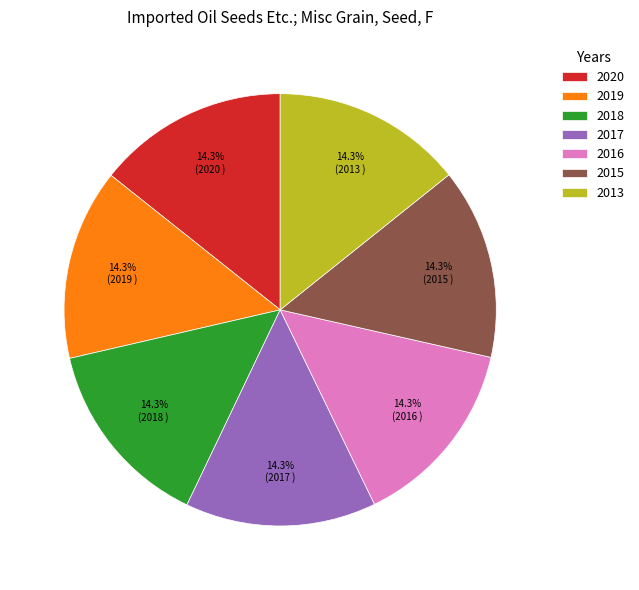

What is the ratio of the value at 2015 to the value at 2019?

1.0